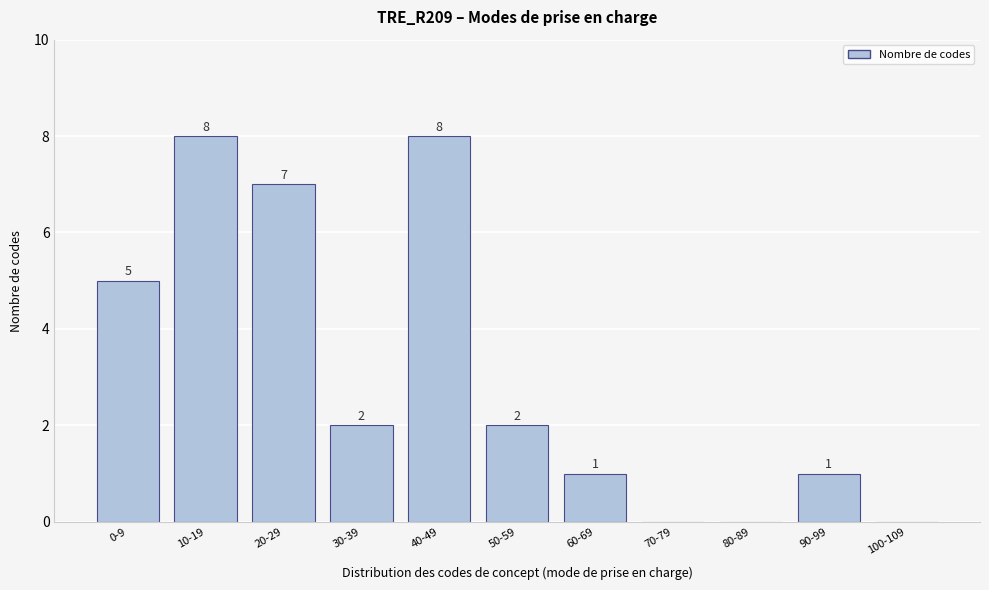

Reading left to right, list all the values displayed in this chart.

0-9=5	10-19=8	20-29=7	30-39=2	40-49=8	50-59=2	60-69=1	70-79=0	80-89=0	90-99=1	100-109=0